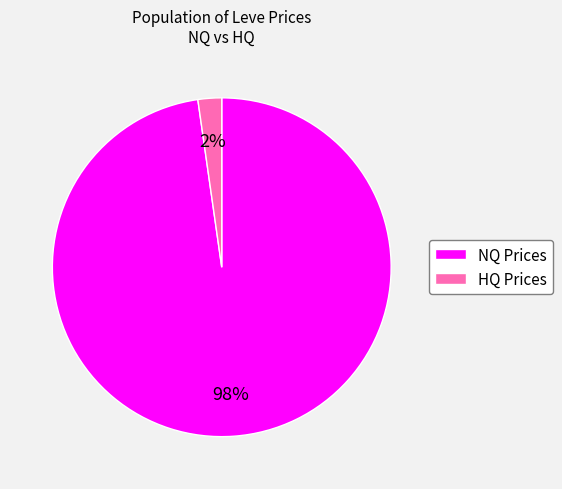

Is the sum of HQ Prices and NQ Prices greater than half?

Yes